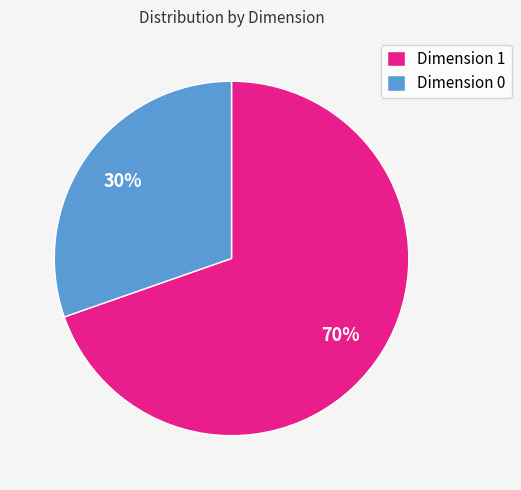

To the nearest percent, what portion does Dimension 1 represent?

70%